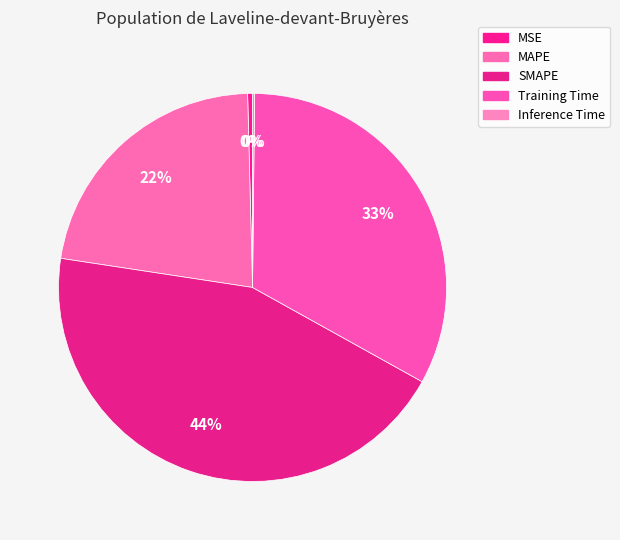

Rank the categories by value from highest to lowest.

SMAPE, Training Time, MAPE, MSE, Inference Time